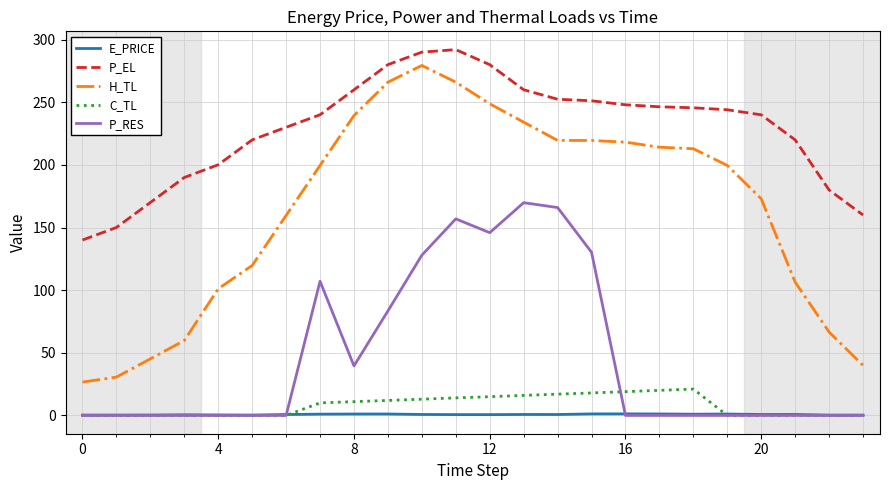

What is the maximum value shown in the chart?

292.0